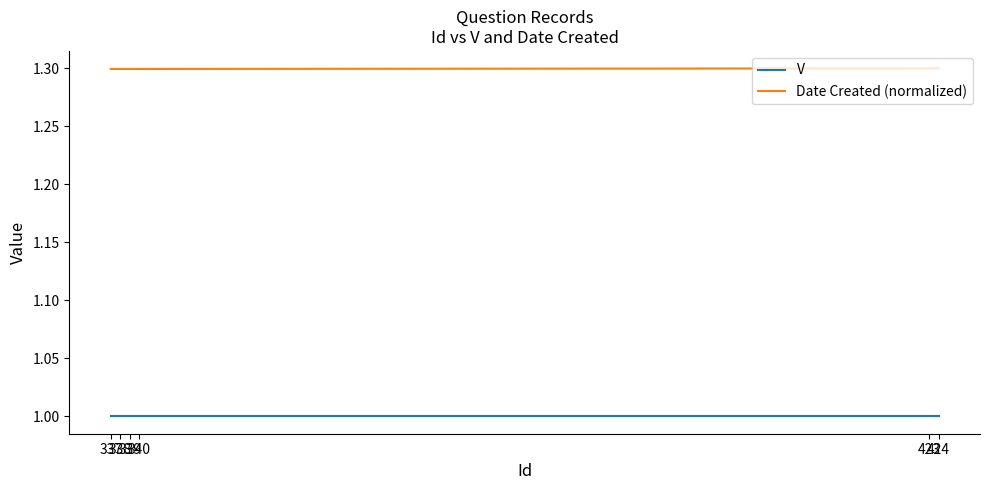

What are all the series names shown in the legend?

V, Date Created (normalized)